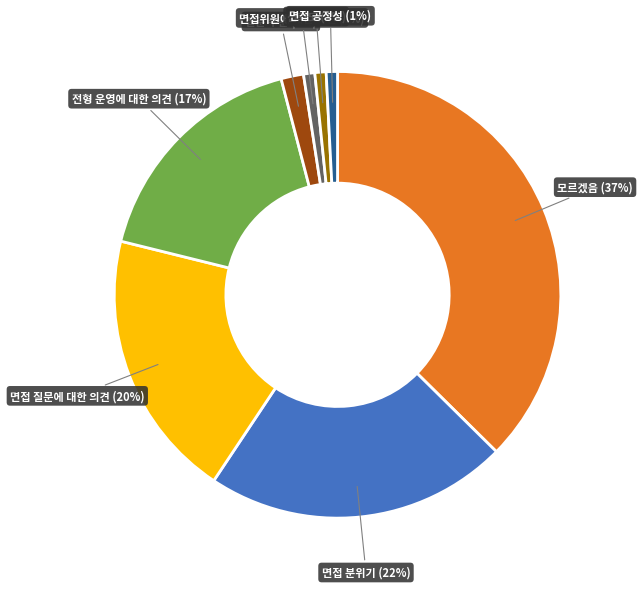

Does any single category account for the majority?

No